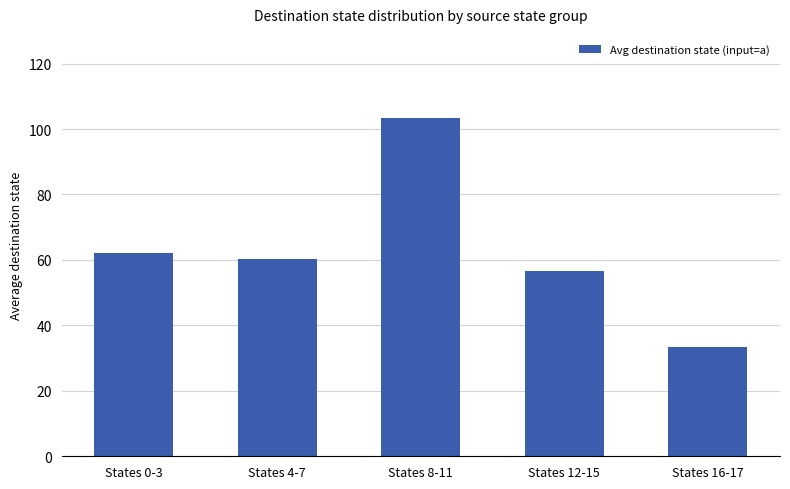

What is the approximate value at States 12-15?

56.5